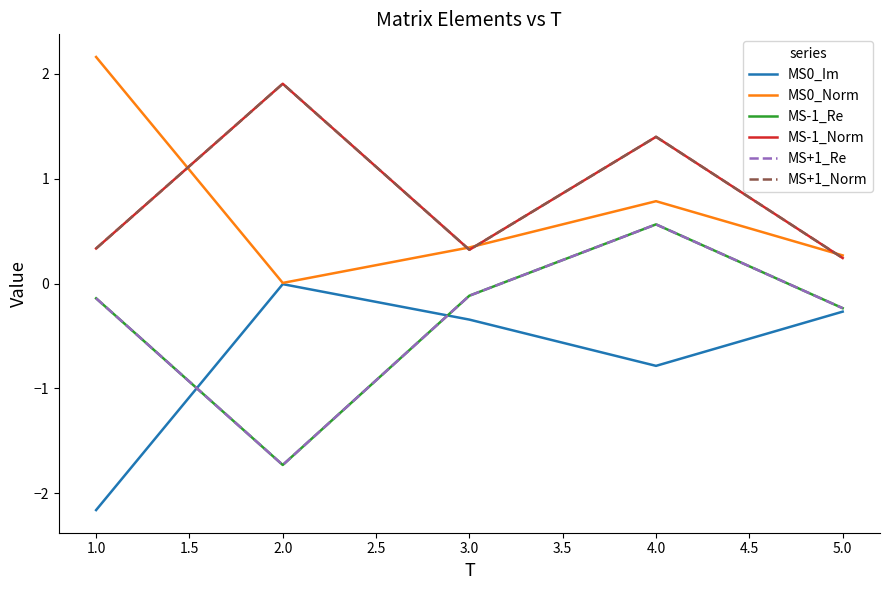

Which series has the largest total across all categories?

MS-1_Norm